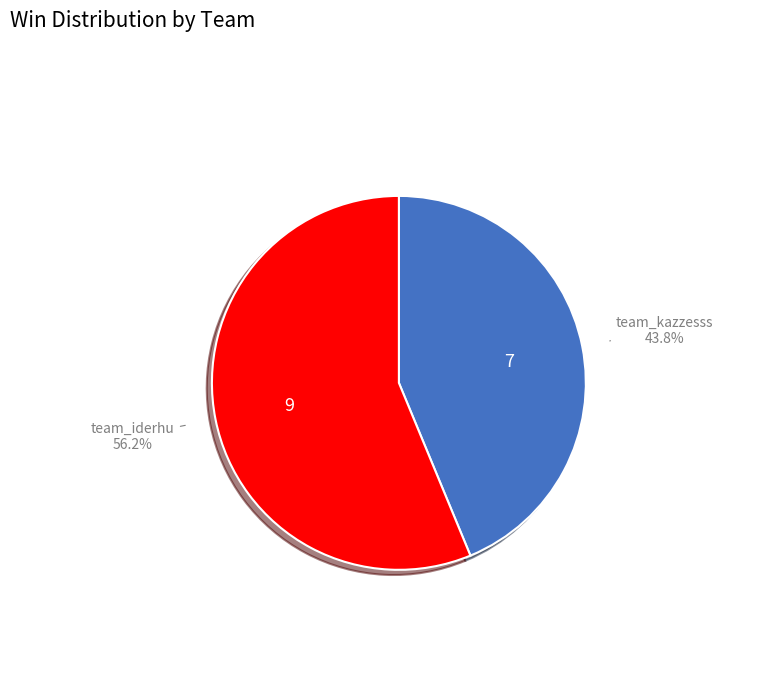

What is the majority slice?

team_iderhu